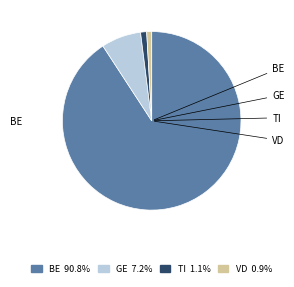

Is BE the majority of the pie?

Yes